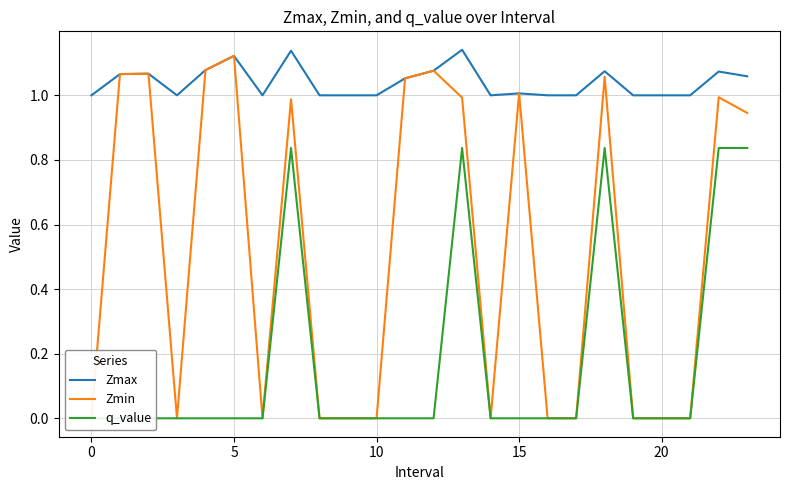

What is the total value across all series at 23?

2.8